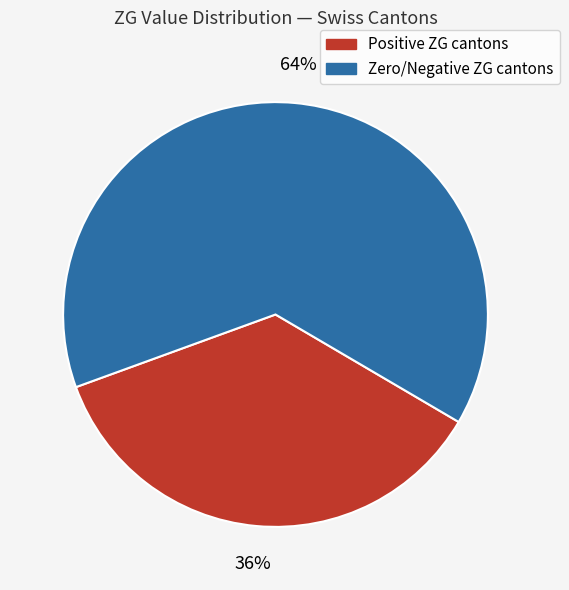

Is there a majority slice in this chart?

Yes